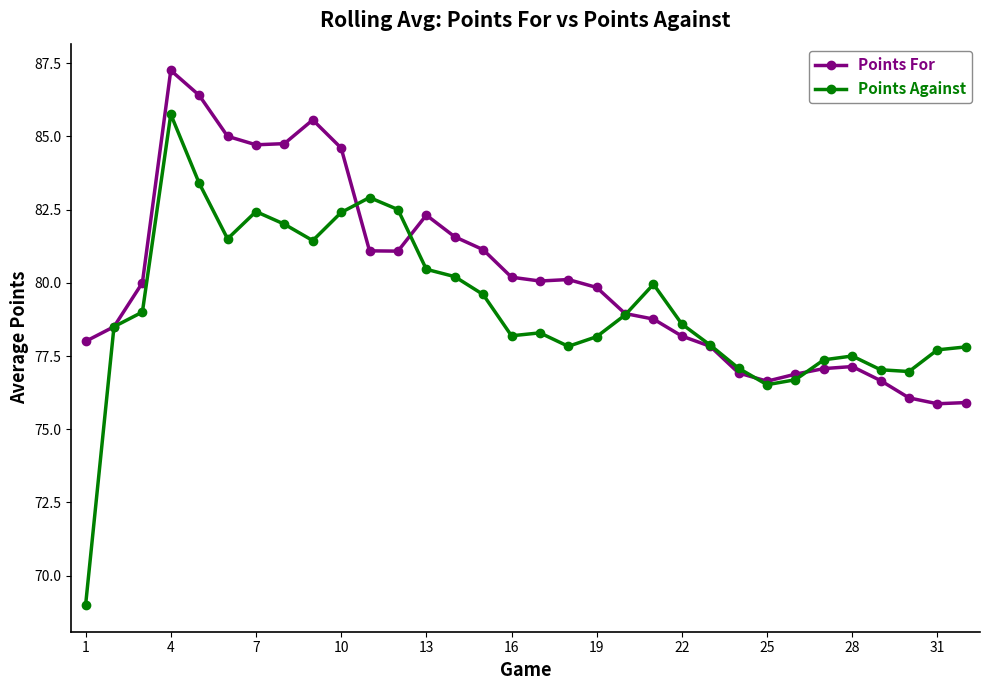

After their last crossing, which series has the higher values: Points For or Points Against?

Points Against